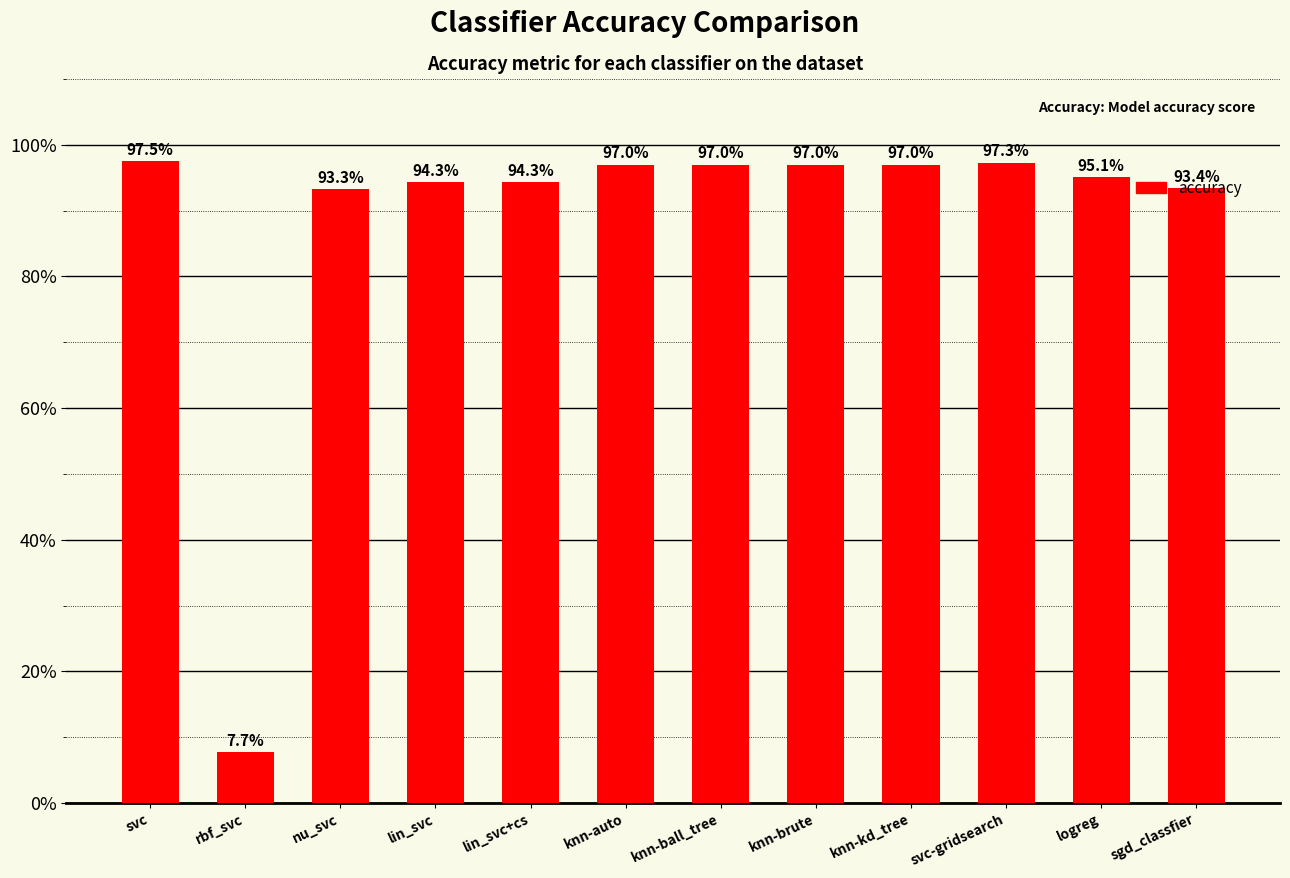

Reading left to right, extract all data points from this chart.

1.0	0.1	0.9	0.9	0.9	1.0	1.0	1.0	1.0	1.0	1.0	0.9